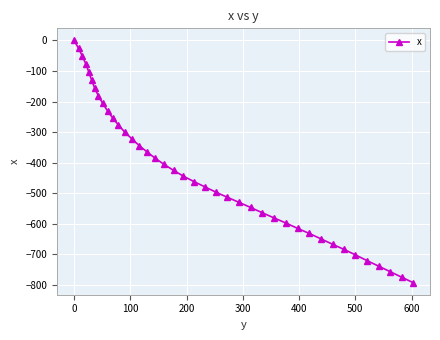

What is the value of the 39th point from the left?

-774.7